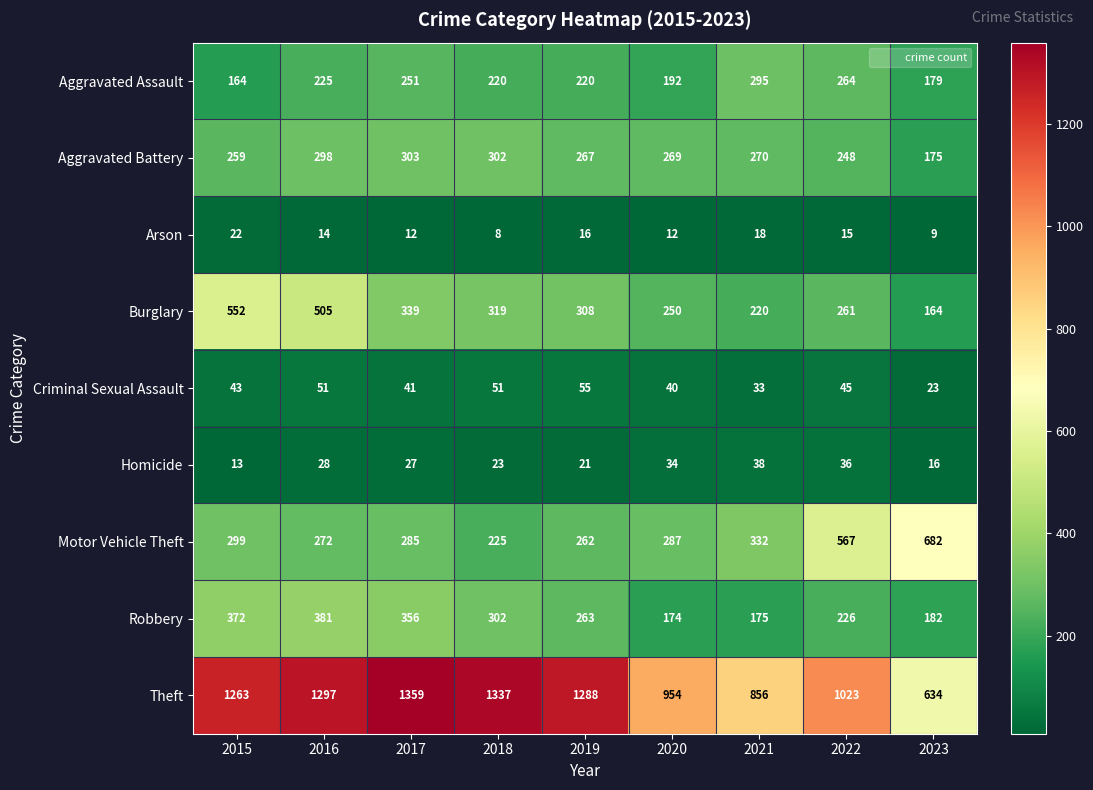

Which category has the lowest value in the Aggravated Assault series?

2015